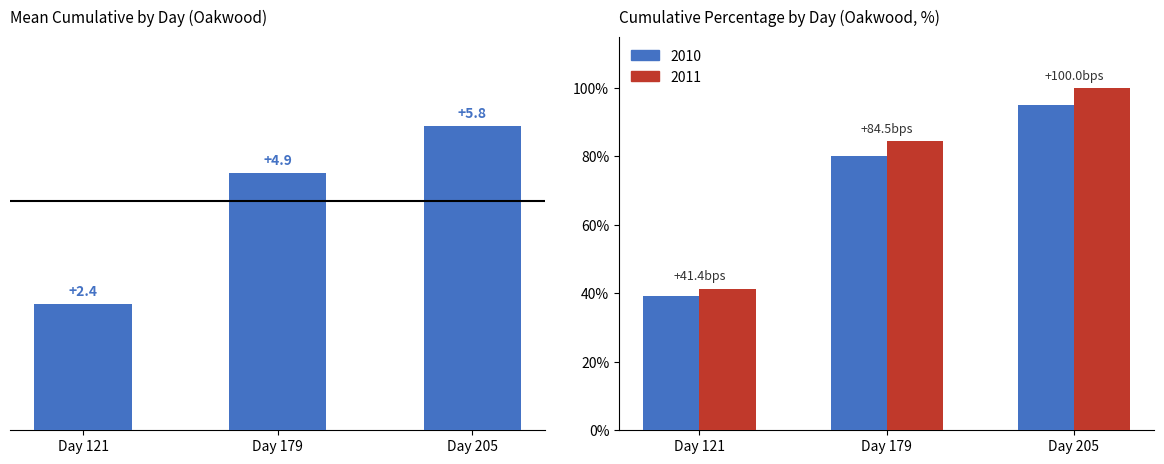

At which label does the data first exceed 4?

Day 179